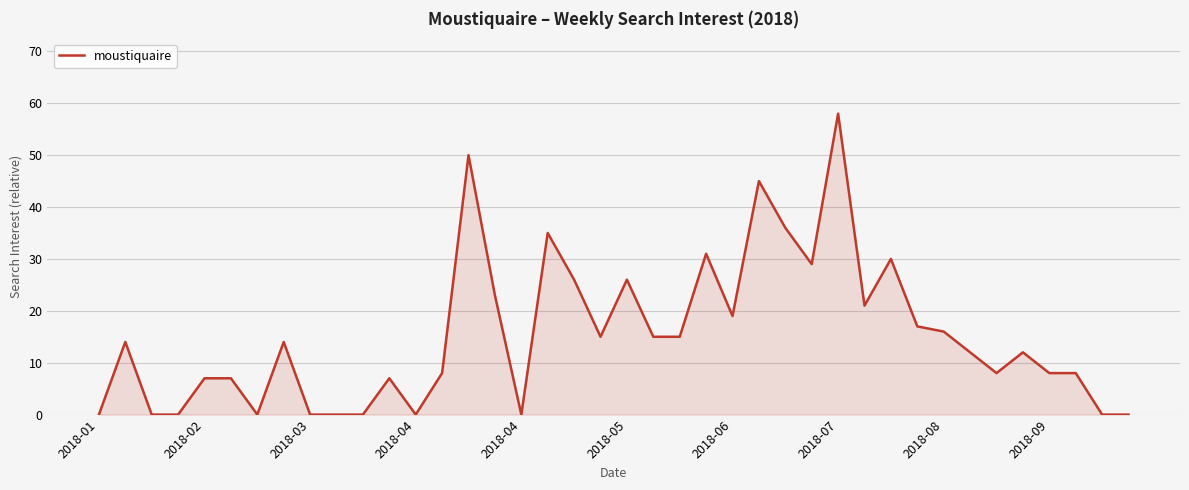

How many distinct data groups are displayed?

1